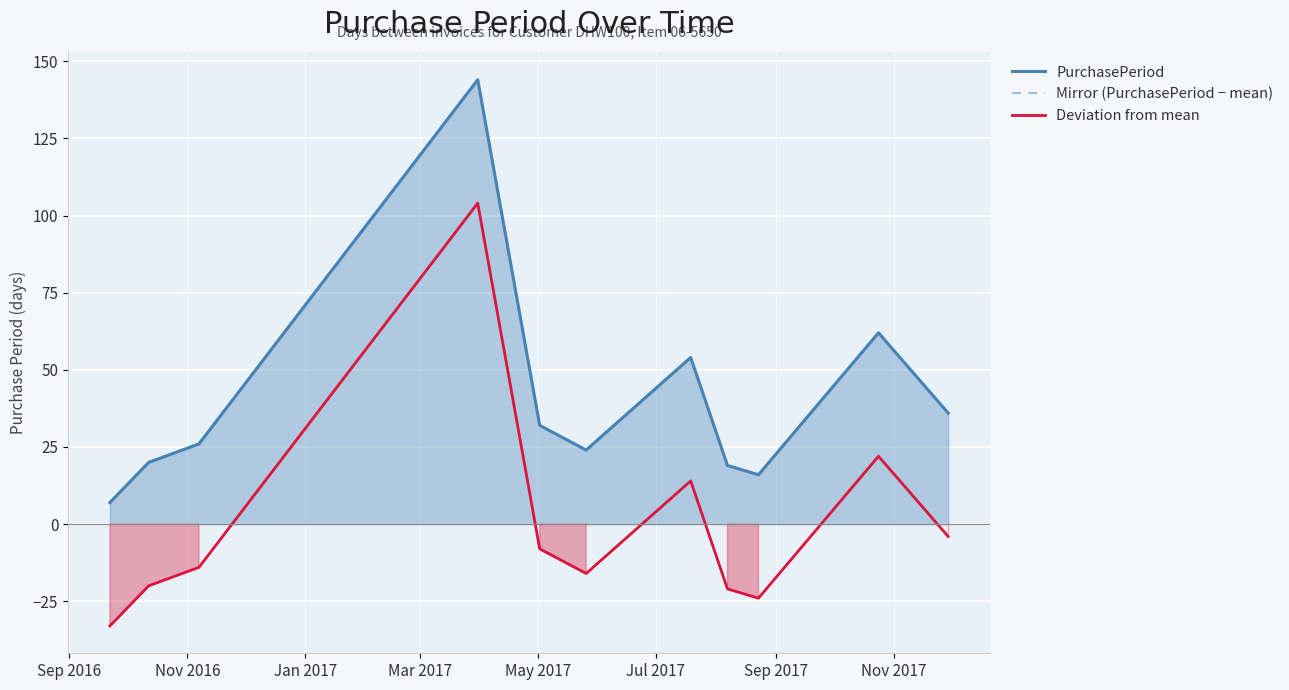

What is the average value of the PurchasePeriod series?

40